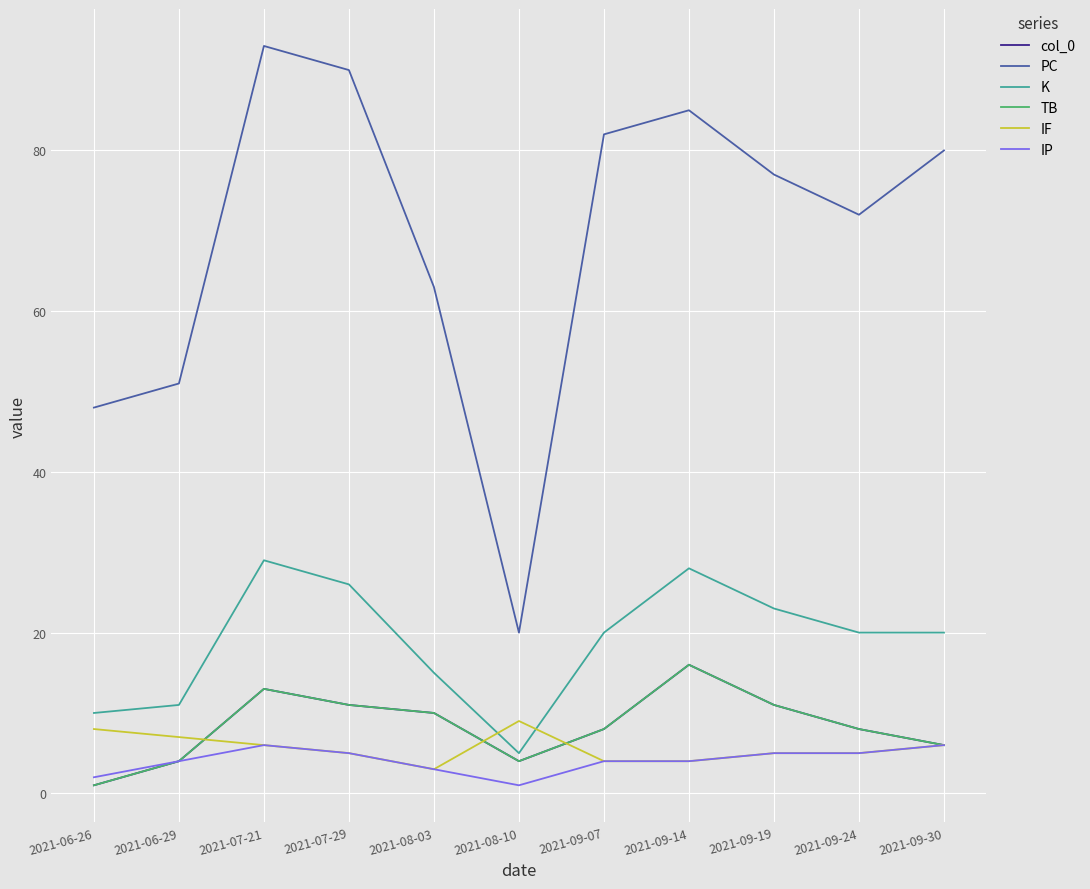

Between 2021-06-29 and 2021-09-19, which is larger?

2021-09-19